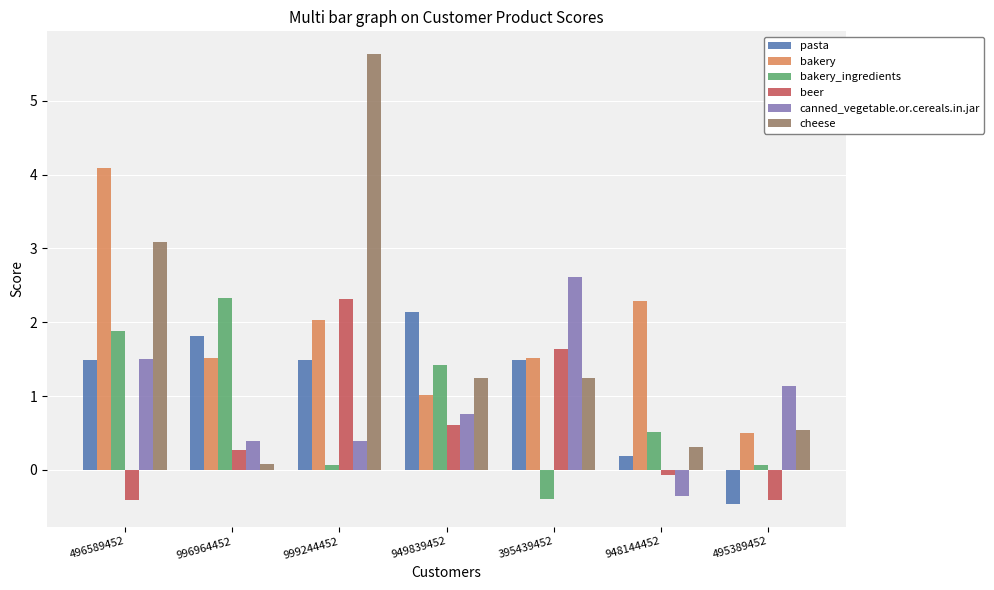

Reading left to right, extract all data points from this chart.

pasta: 496589452=1.5	996964452=1.8	999244452=1.5	949839452=2.1	395439452=1.5	948144452=0.2	495389452=-0.5
bakery: 496589452=4.1	996964452=1.5	999244452=2.0	949839452=1.0	395439452=1.5	948144452=2.3	495389452=0.5
bakery_ingredients: 496589452=1.9	996964452=2.3	999244452=0.1	949839452=1.4	395439452=-0.4	948144452=0.5	495389452=0.1
beer: 496589452=-0.4	996964452=0.3	999244452=2.3	949839452=0.6	395439452=1.6	948144452=-0.1	495389452=-0.4
canned_vegetable.or.cereals.in.jar: 496589452=1.5	996964452=0.4	999244452=0.4	949839452=0.8	395439452=2.6	948144452=-0.4	495389452=1.1
cheese: 496589452=3.1	996964452=0.1	999244452=5.6	949839452=1.2	395439452=1.2	948144452=0.3	495389452=0.5